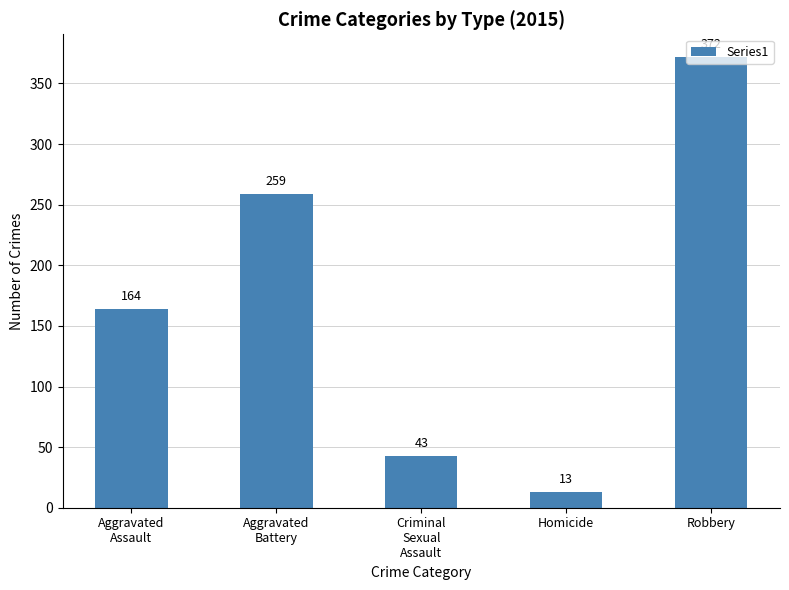

What is the ratio of the value at Aggravated
Assault to the value at Criminal
Sexual
Assault?

3.8